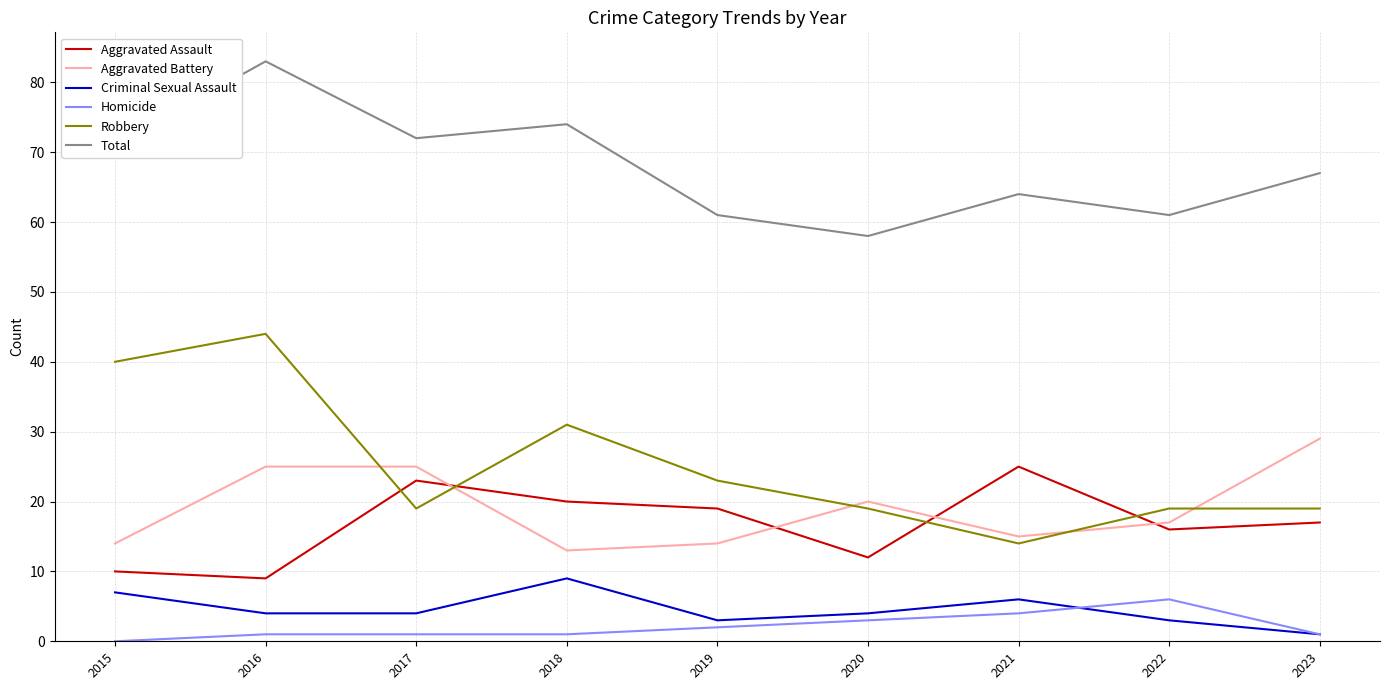

How many Criminal Sexual Assault values are between 3 and 6?

6